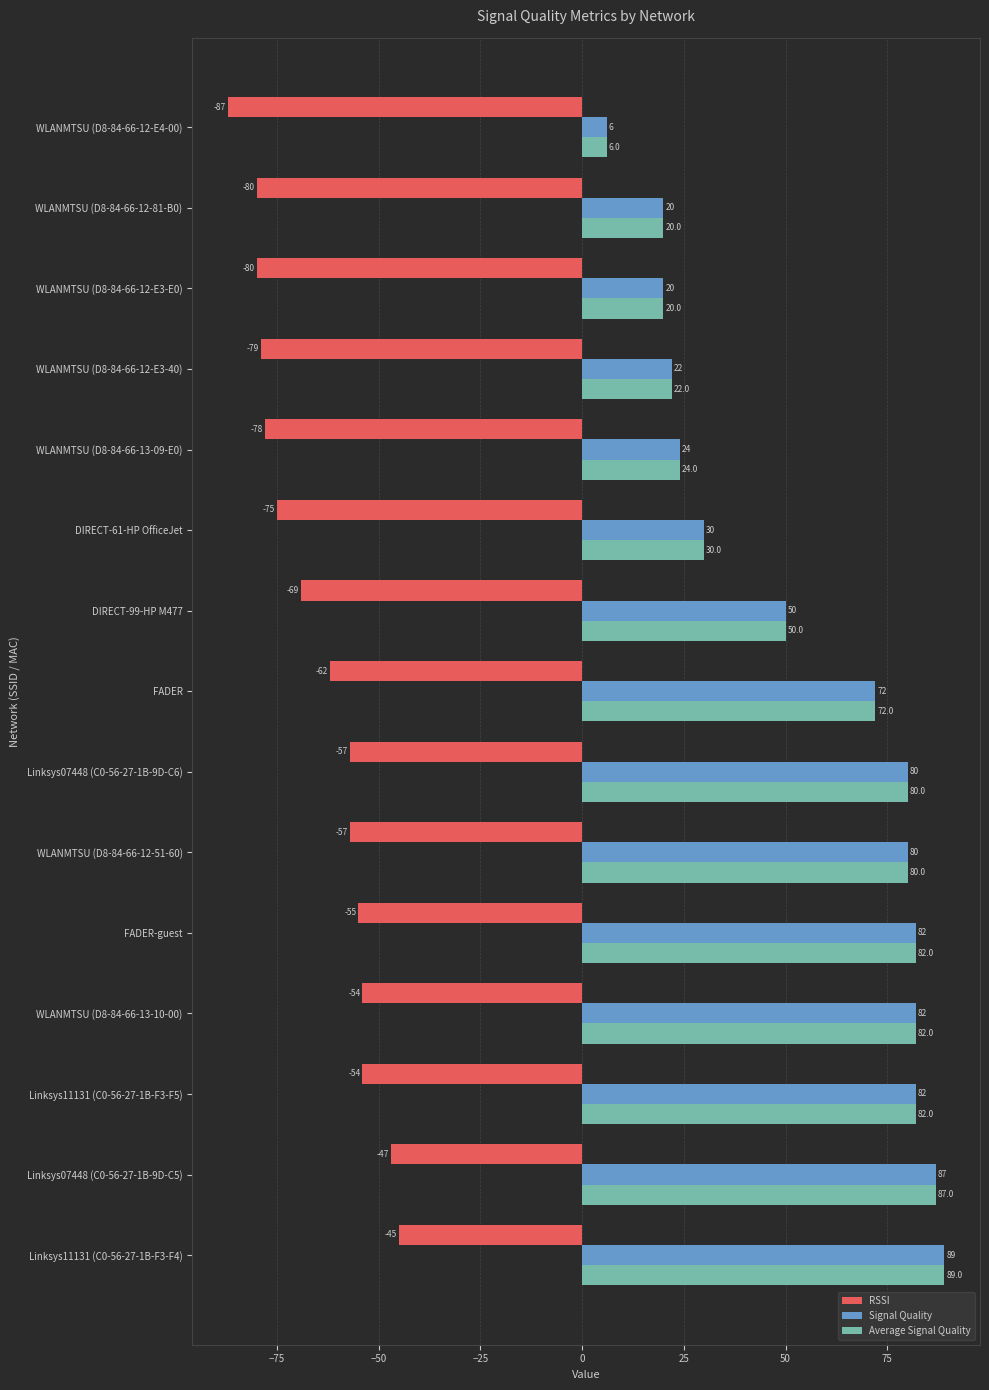

What is the difference between the RSSI values at DIRECT-61-HP OfficeJet and WLANMTSU (D8-84-66-13-10-00)?

21